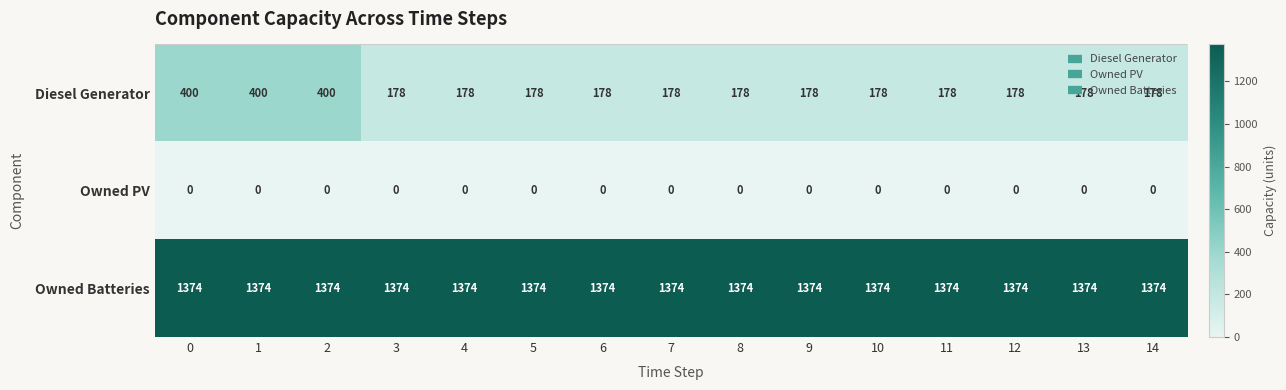

How many series are shown in this chart?

3